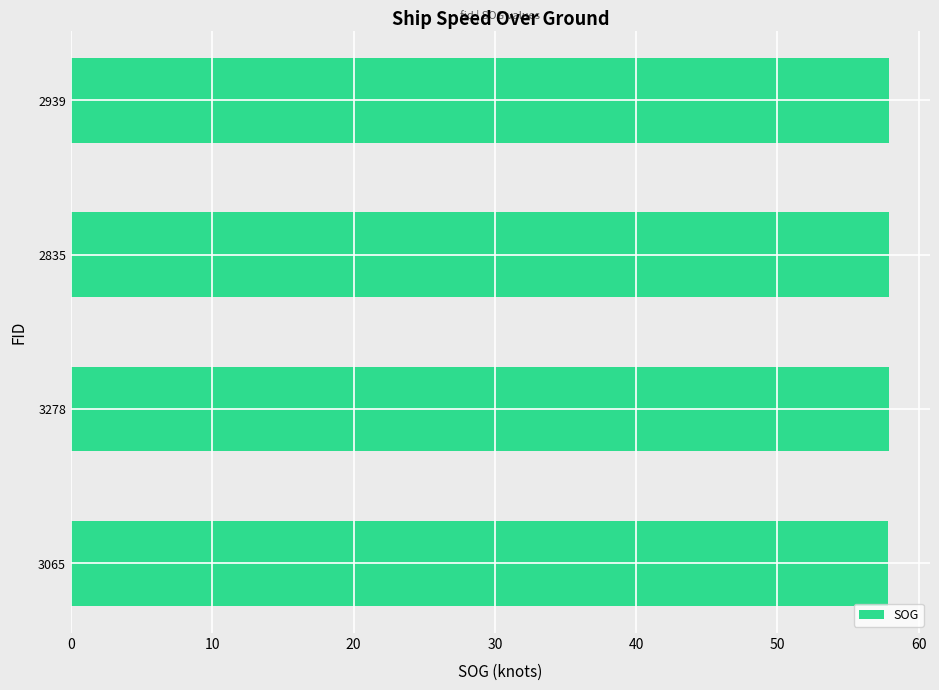

What is the average value?

57.9